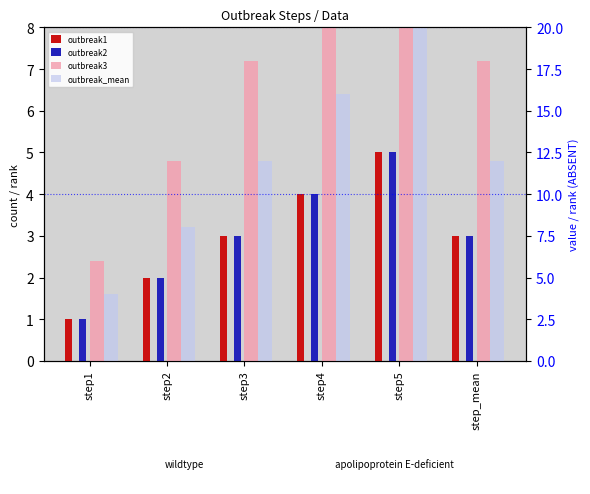

Reading left to right, list all the values displayed in this chart.

outbreak1: 1	2	3	4	5	3
outbreak2: 1	2	3	4	5	3
outbreak3: 6	12	18	24	30	18
outbreak_mean: 4	8	12	16	20	12